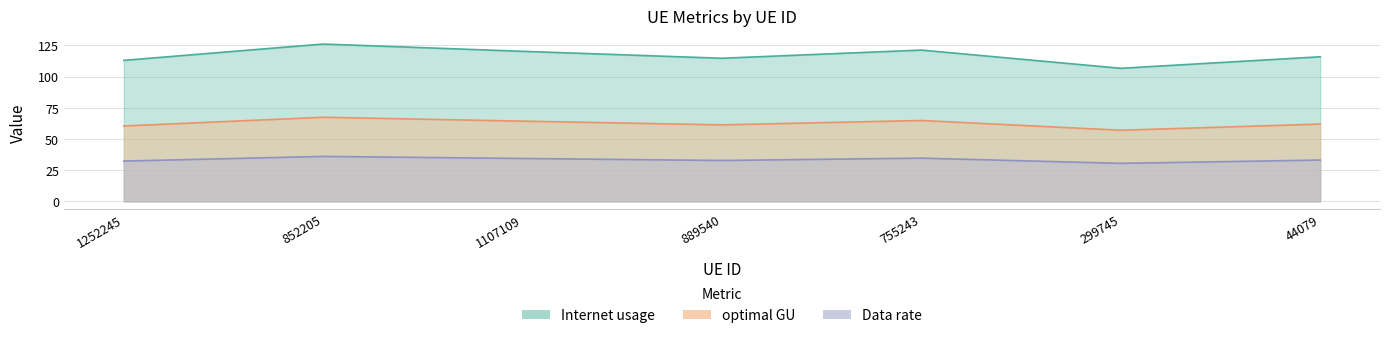

At which category does optimal GU reach its first local valley?

889540